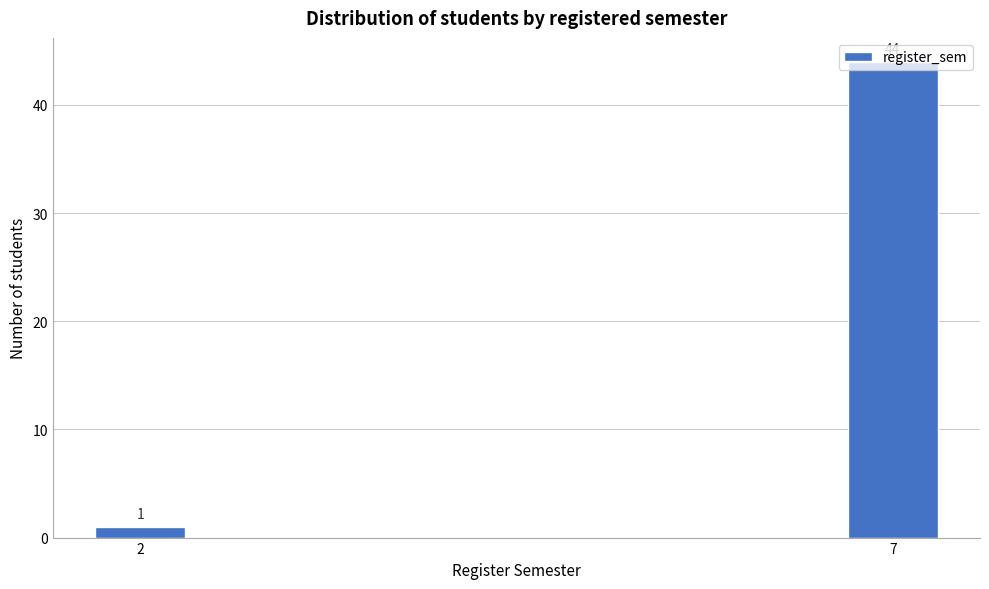

The chart shows a value of 1 at 2. True or false?

True